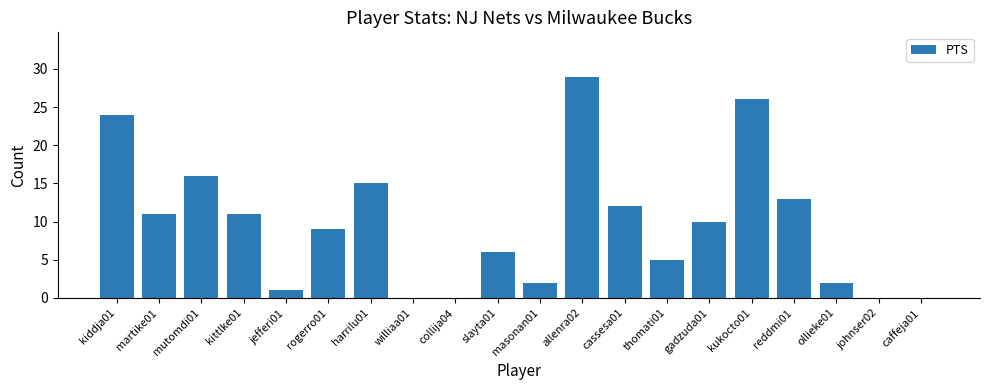

What is the maximum value shown in the chart?

29